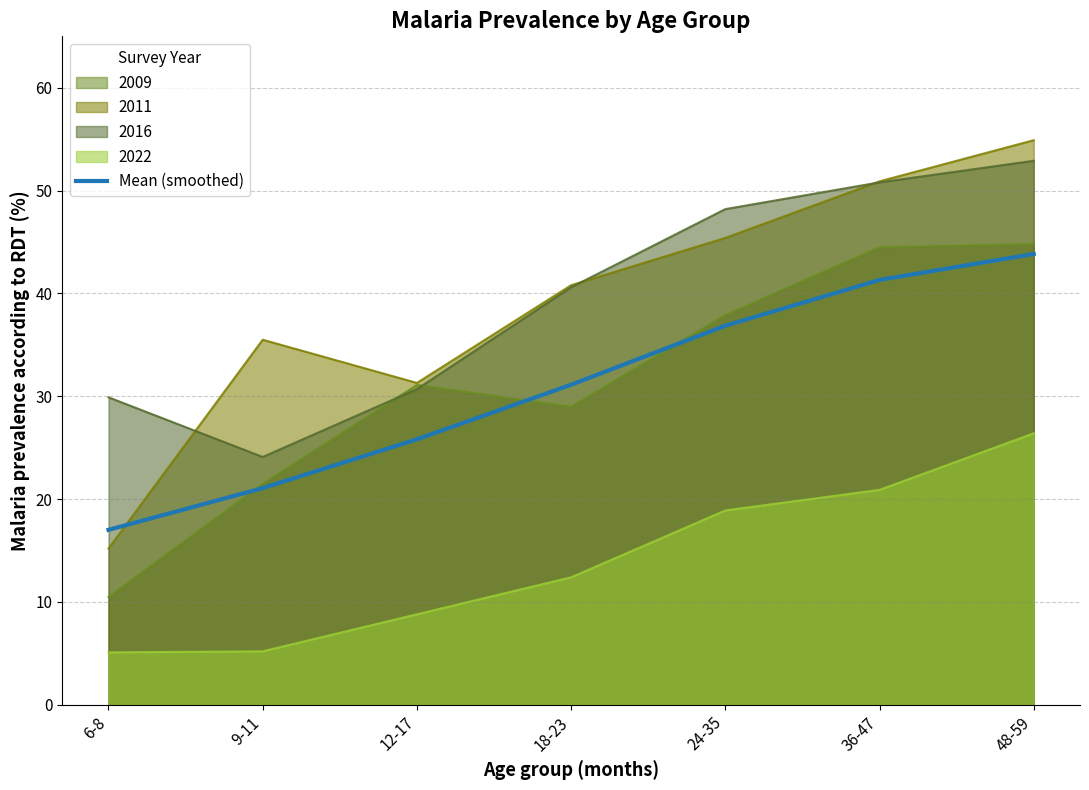

Count the number of categories in the chart.

7